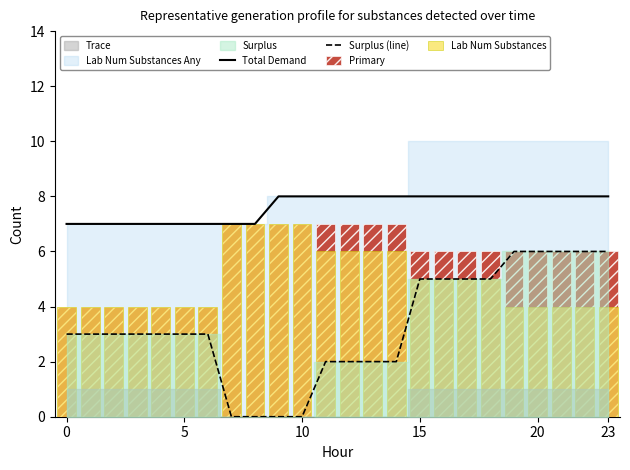

What is the difference between the second highest and second lowest values in the Primary series?

3